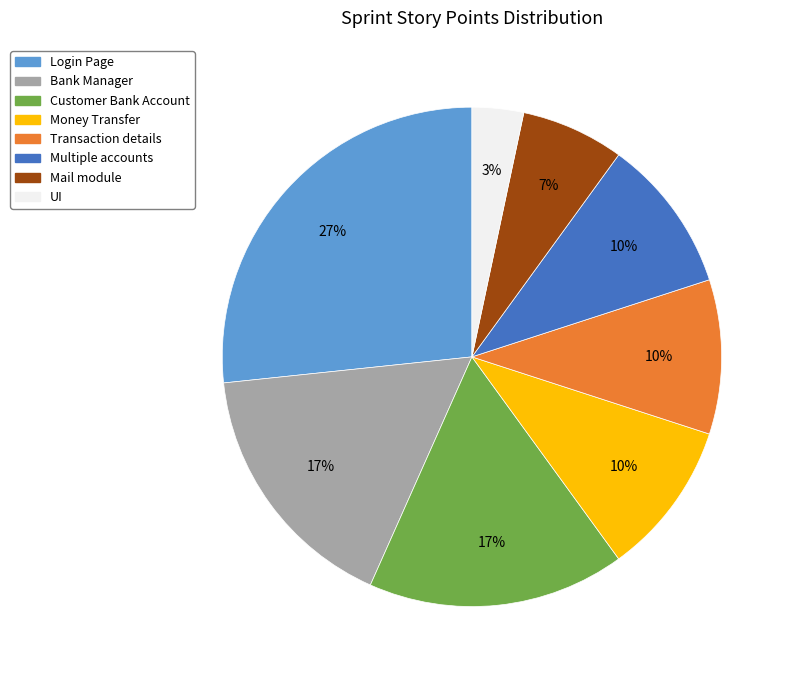

Is the sum of Customer Bank Account and UI greater than half?

No